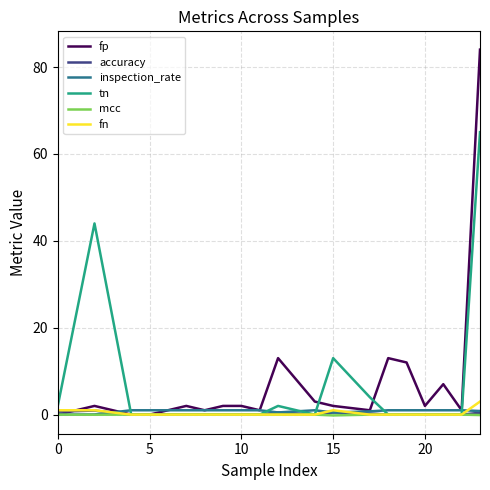

True or false: inspection_rate and accuracy cross at least once.

True